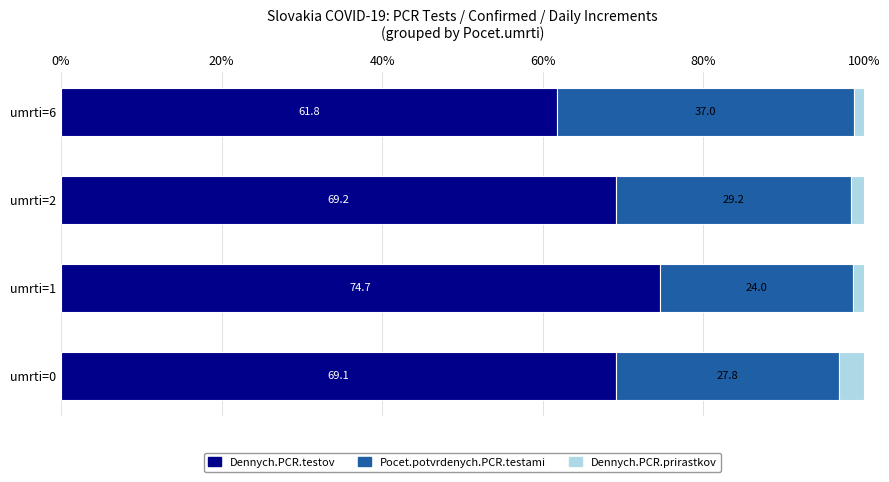

What is the total value across all series at umrti=1?

100.0